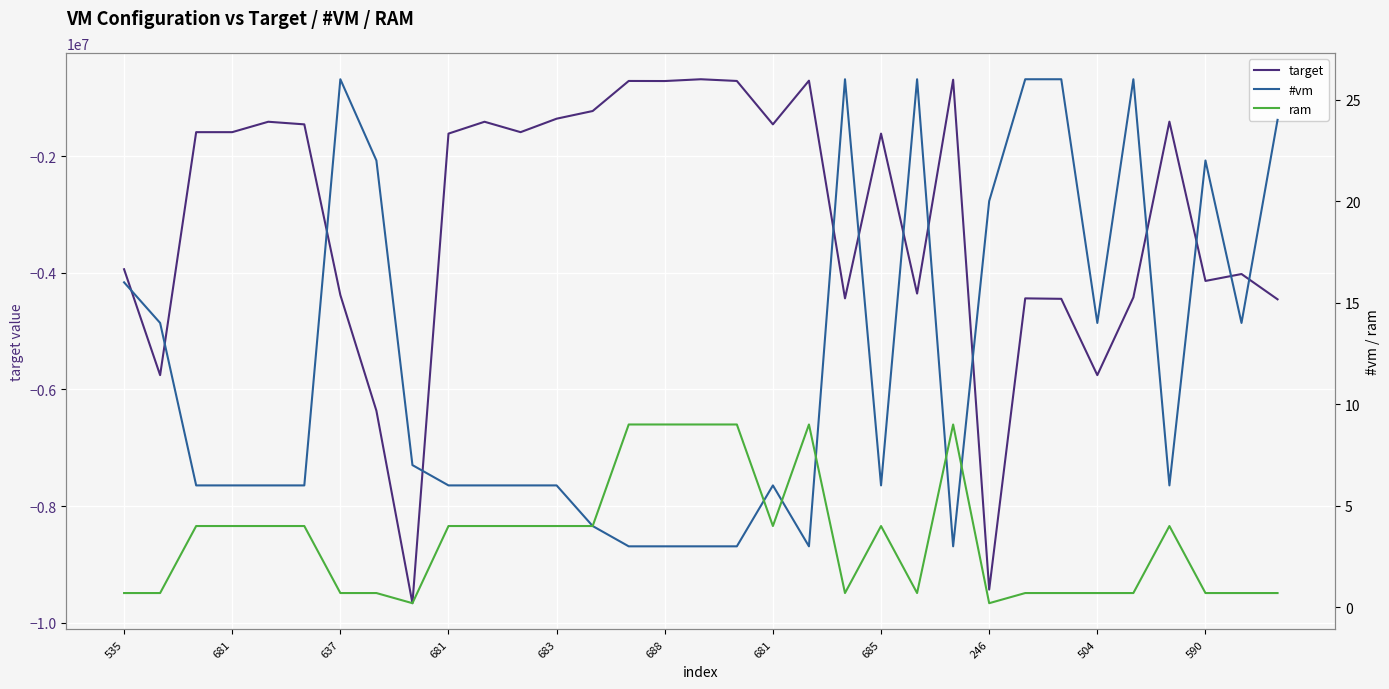

What is the label of the 30th point from the right?

681